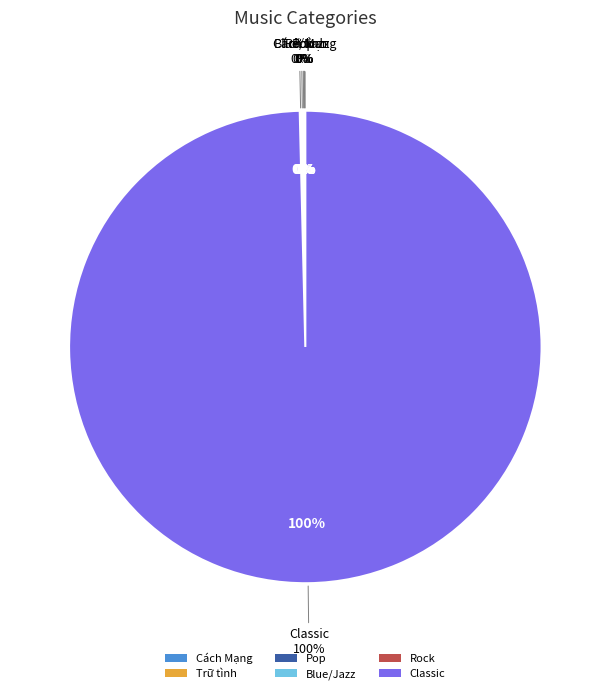

How much of the chart is everything except Cách Mạng?

100.0%